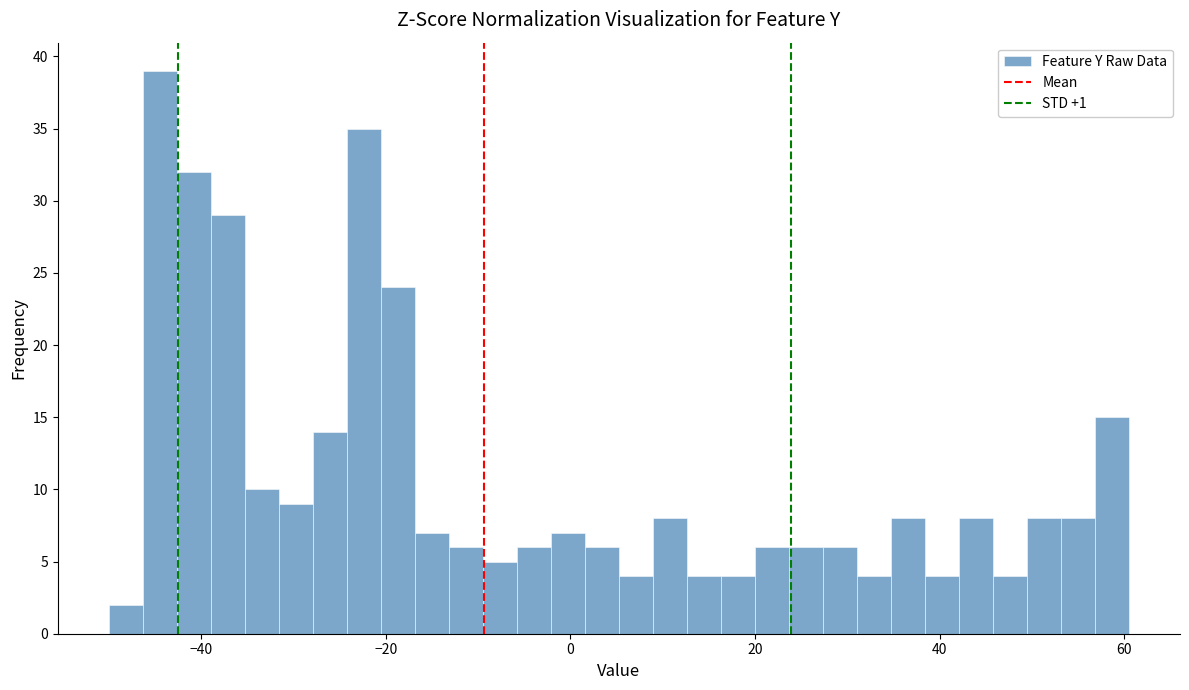

Around what value on the x-axis is the tallest bar? Give the approximate position of its centre, as read against the axis.

-44